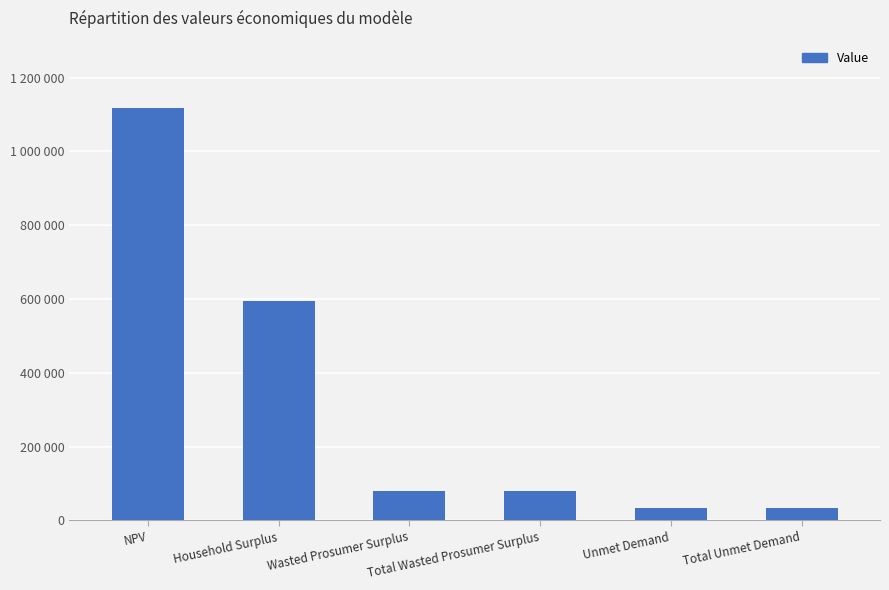

Where does the data first go above 79030?

NPV